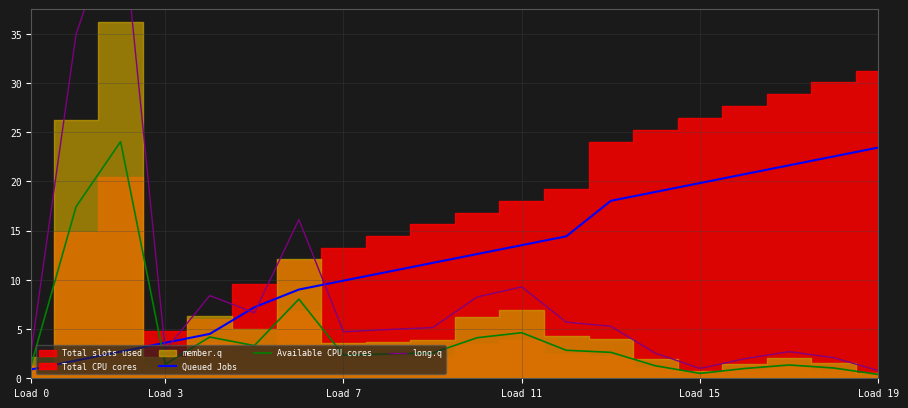

At which label does Queued Jobs reach its minimum?

Load 0